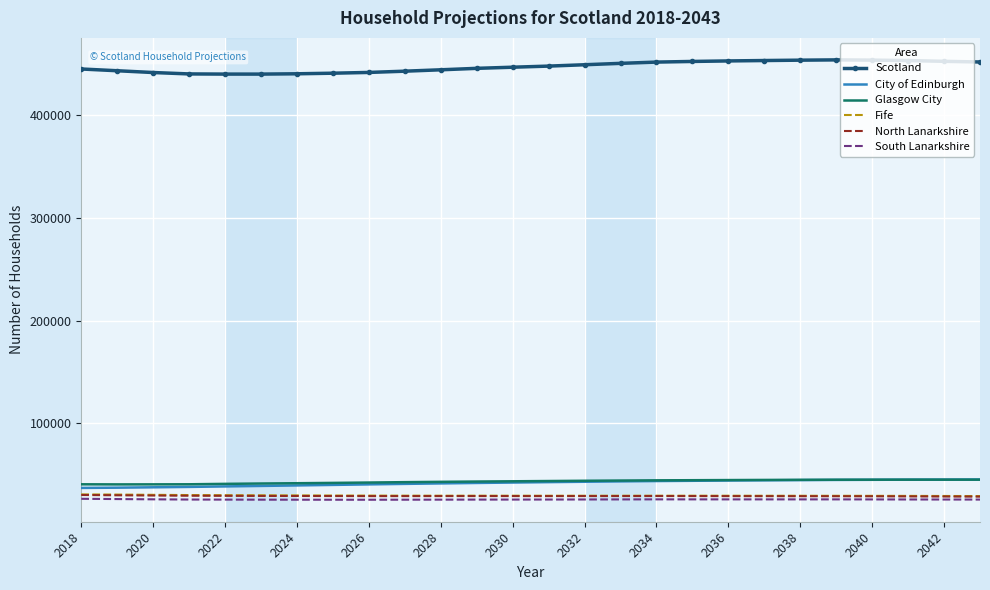

What is the minimum value shown in the chart?

25622